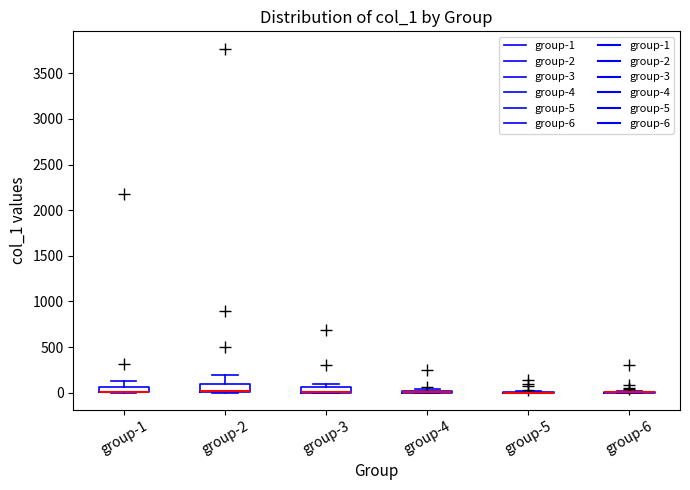

Where is the lower edge of the box for group-3 on the y-axis? The values are not printed on the chart, so give them approximately, as read against the axis.

0